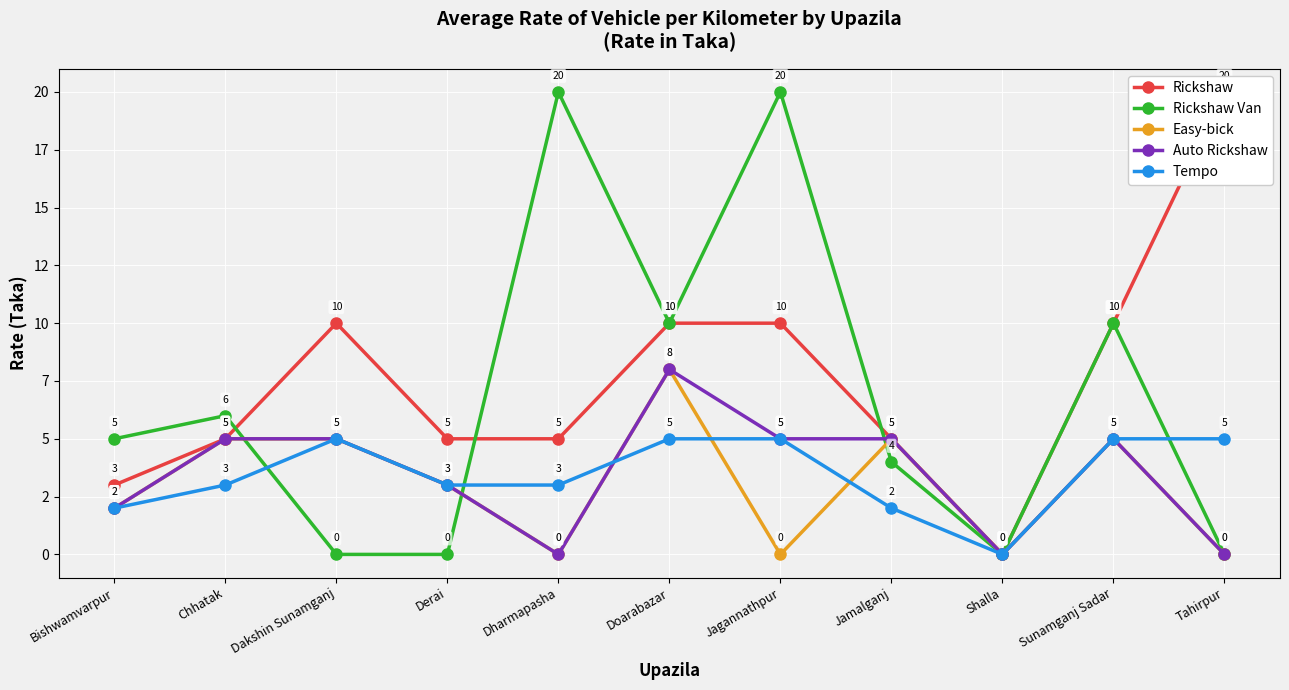

List the labels in order of Tempo value, largest first.

Dakshin Sunamganj, Doarabazar, Jagannathpur, Sunamganj Sadar, Tahirpur, Chhatak, Derai, Dharmapasha, Bishwamvarpur, Jamalganj, Shalla